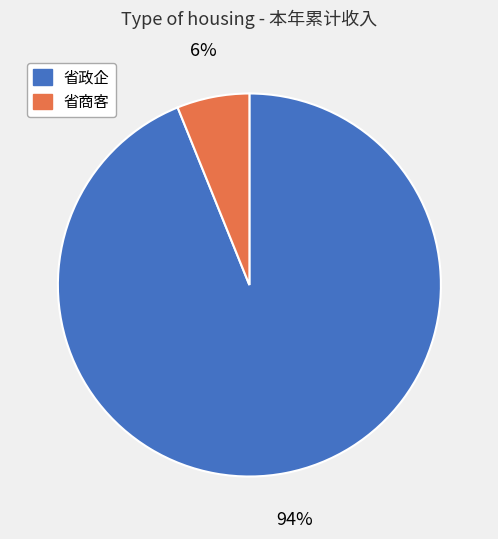

Is it true that 省商客 is 1% of the pie?

False